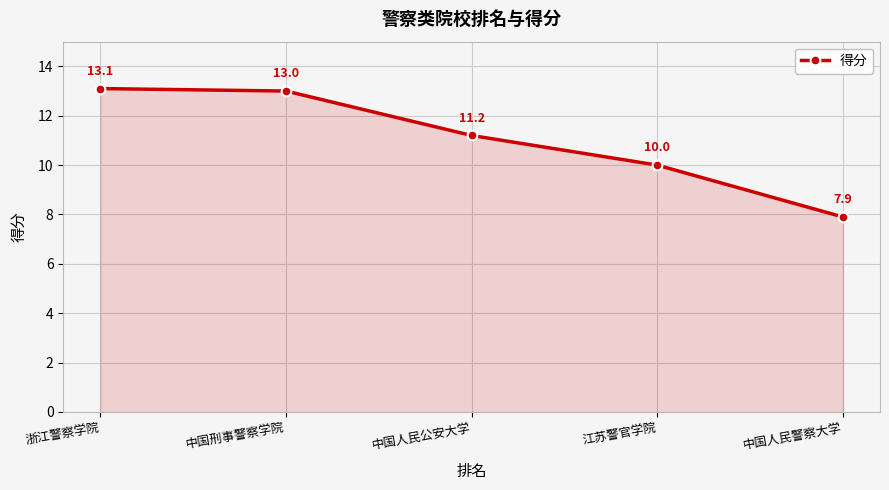

How many lines are shown in the chart?

1